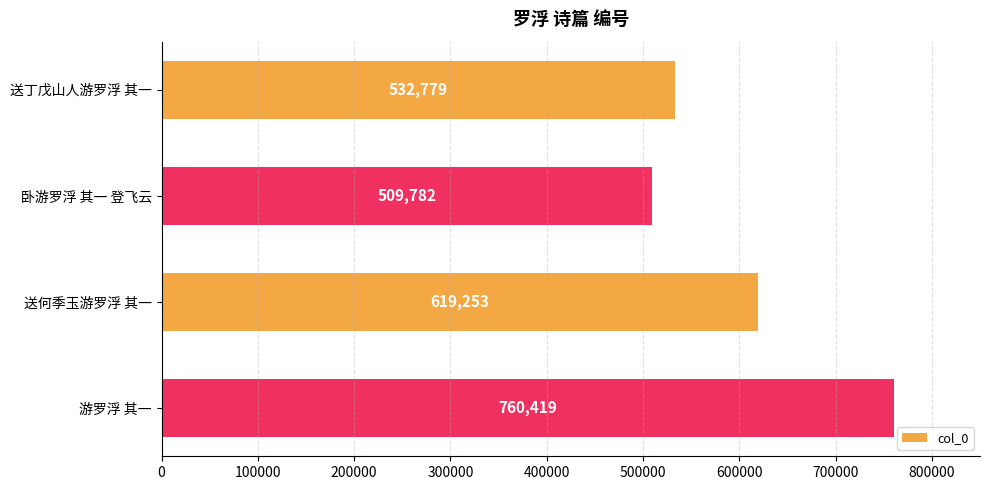

List the labels in order of value, largest first.

游罗浮 其一, 送何季玉游罗浮 其一, 送丁戊山人游罗浮 其一, 卧游罗浮 其一 登飞云